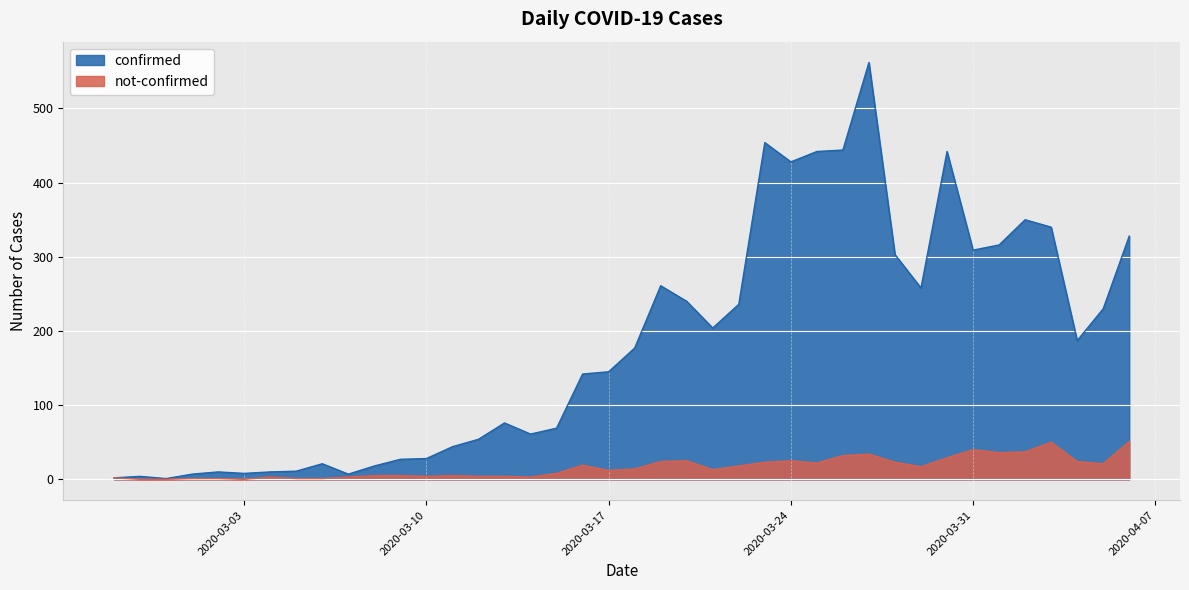

Rank the categories by not-confirmed value from lowest to highest.

2020-02-28, 2020-02-29, 2020-03-03, 2020-03-01, 2020-03-02, 2020-03-05, 2020-03-06, 2020-02-27, 2020-03-04, 2020-03-07, 2020-03-14, 2020-03-10, 2020-03-12, 2020-03-13, 2020-03-08, 2020-03-09, 2020-03-11, 2020-03-15, 2020-03-17, 2020-03-21, 2020-03-18, 2020-03-29, 2020-03-22, 2020-03-16, 2020-04-05, 2020-03-25, 2020-03-23, 2020-03-28, 2020-03-19, 2020-04-04, 2020-03-20, 2020-03-24, 2020-03-30, 2020-03-26, 2020-03-27, 2020-04-01, 2020-04-02, 2020-03-31, 2020-04-03, 2020-04-06